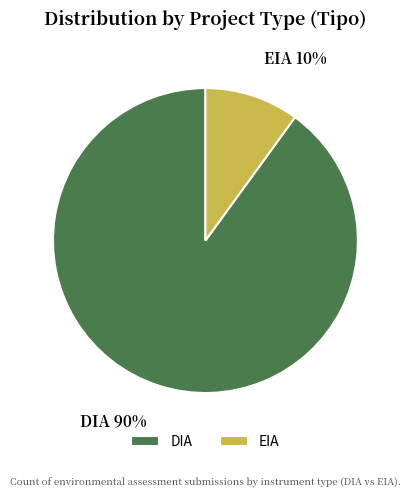

Is there any slice that represents more than half of the pie?

Yes